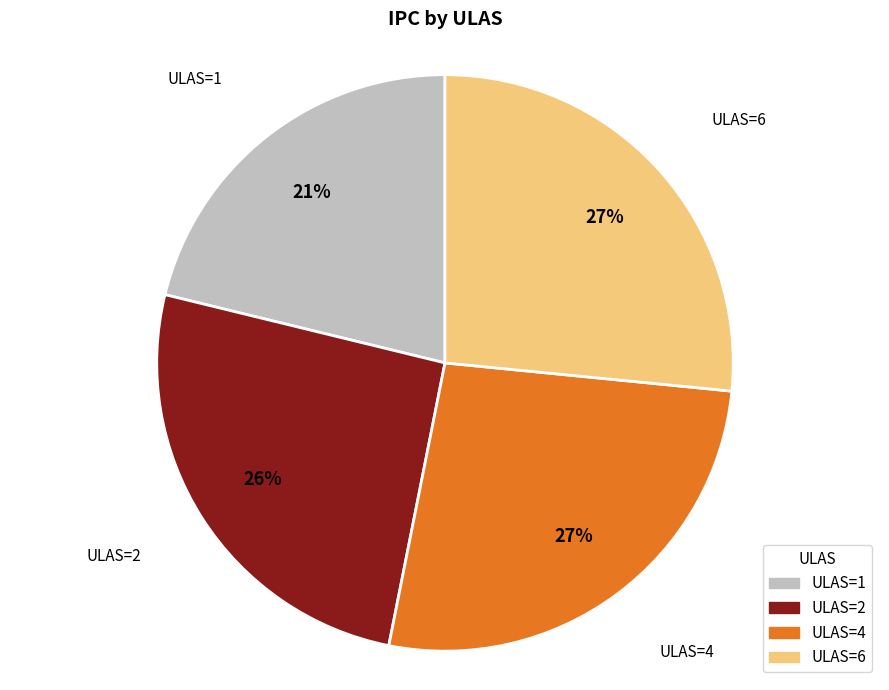

To the nearest percent, what is the average slice percentage?

25%